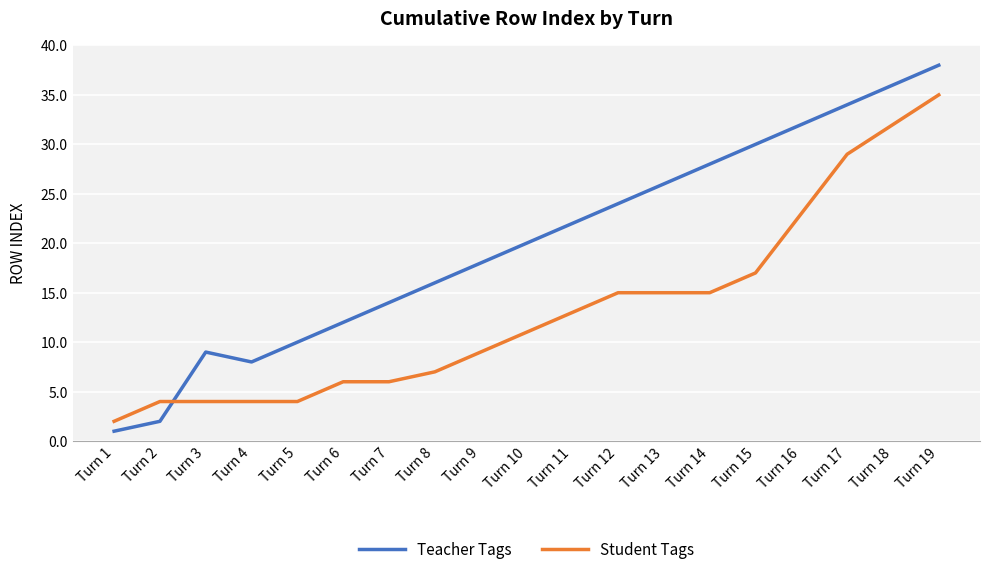

Reading right to left, list all the values displayed in this chart.

Teacher Tags: Turn 19=38	Turn 18=36	Turn 17=34	Turn 16=32	Turn 15=30	Turn 14=28	Turn 13=26	Turn 12=24	Turn 11=22	Turn 10=20	Turn 9=18	Turn 8=16	Turn 7=14	Turn 6=12	Turn 5=10	Turn 4=8	Turn 3=9	Turn 2=2	Turn 1=1
Student Tags: Turn 19=35	Turn 18=32	Turn 17=29	Turn 16=23	Turn 15=17	Turn 14=15	Turn 13=15	Turn 12=15	Turn 11=13	Turn 10=11	Turn 9=9	Turn 8=7	Turn 7=6	Turn 6=6	Turn 5=4	Turn 4=4	Turn 3=4	Turn 2=4	Turn 1=2